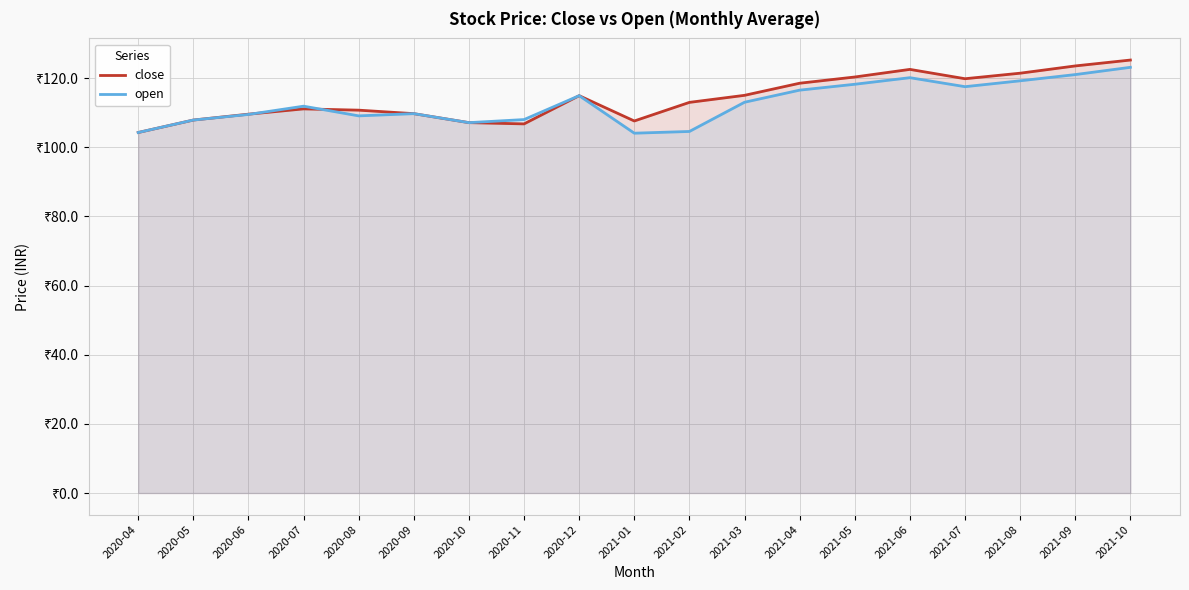

At which category is the sum across all series the highest?

2021-10